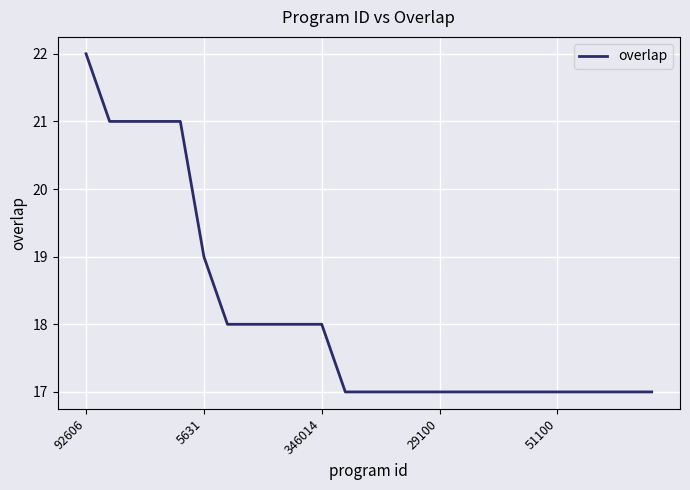

What is the difference between the maximum and minimum values?

5